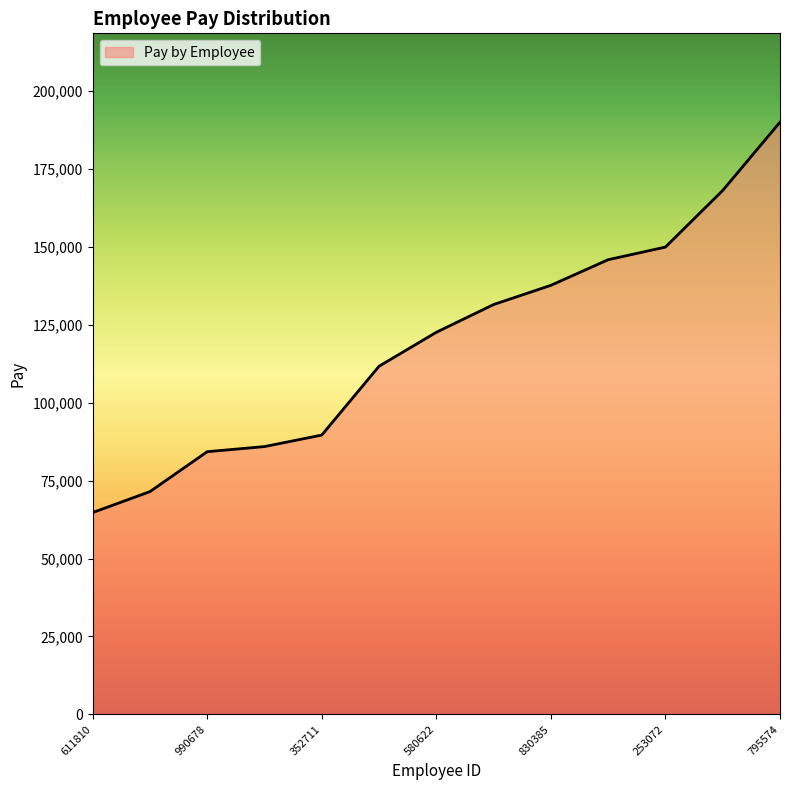

What is the difference between the maximum and minimum values?

125267